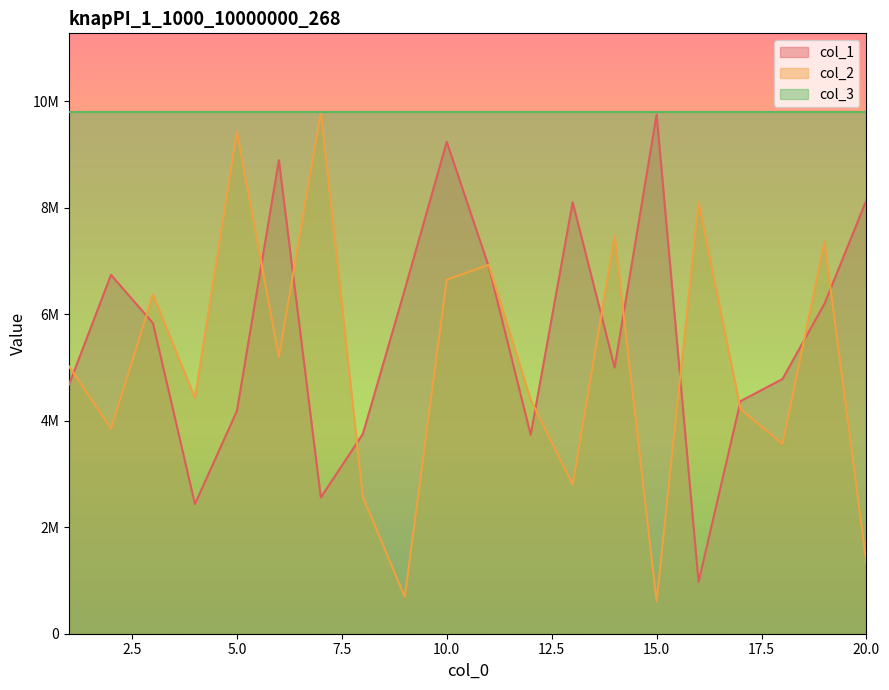

What is the maximum value shown in the chart?

9808750